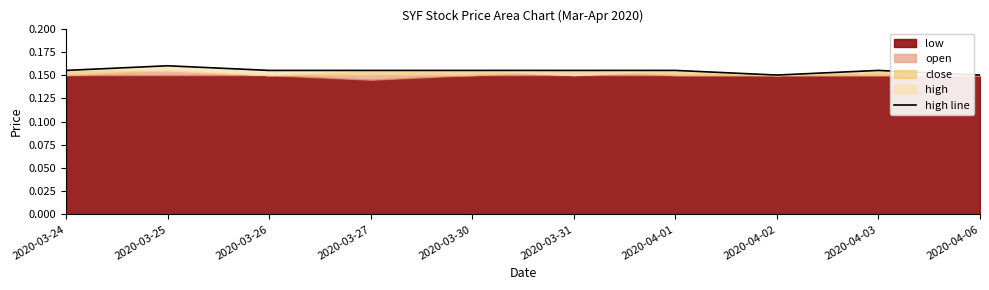

Between 2020-03-25 and 2020-04-03, which is larger?

2020-03-25